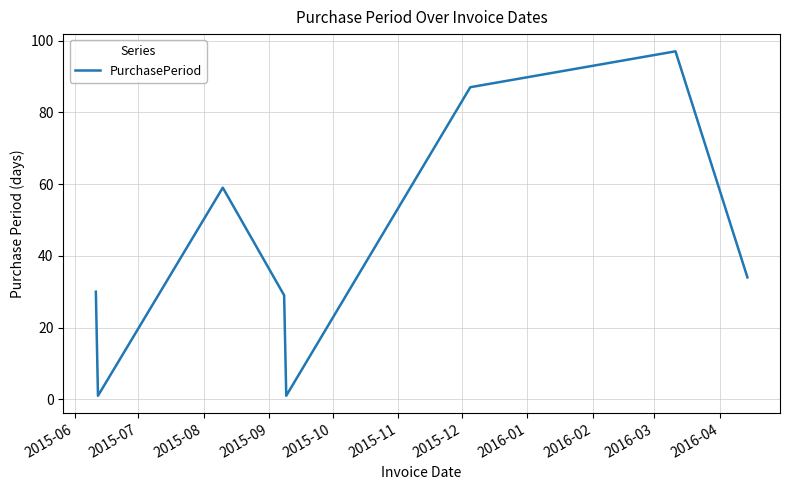

Reading left to right, extract all data points from this chart.

30	1	59	29	1	87	97	34